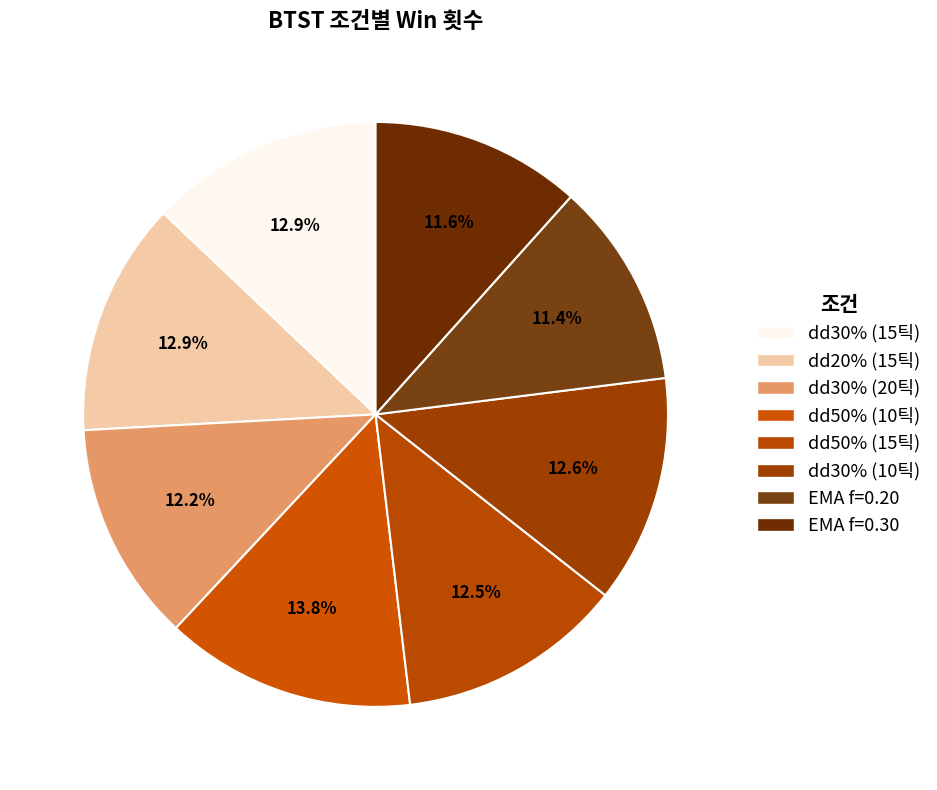

Is dd30% (15틱) the majority of the pie?

No